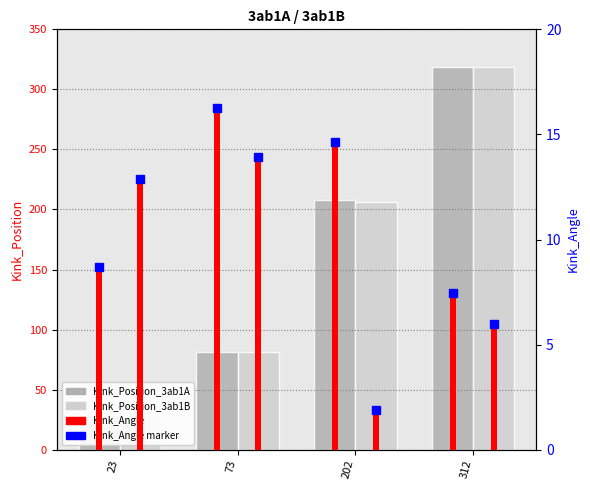

The Kink_Position_3ab1B series shows 41 at 73. True or false?

False